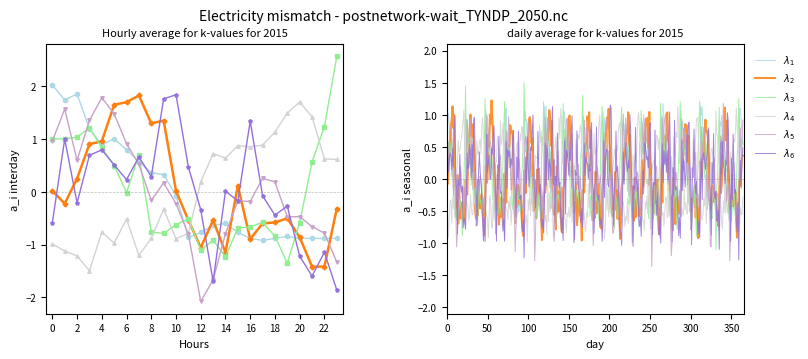

Count the number of categories in the chart.

24